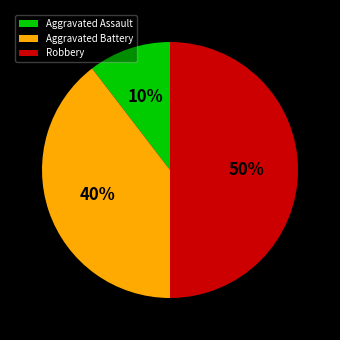

Is Aggravated Assault the majority of the pie?

No